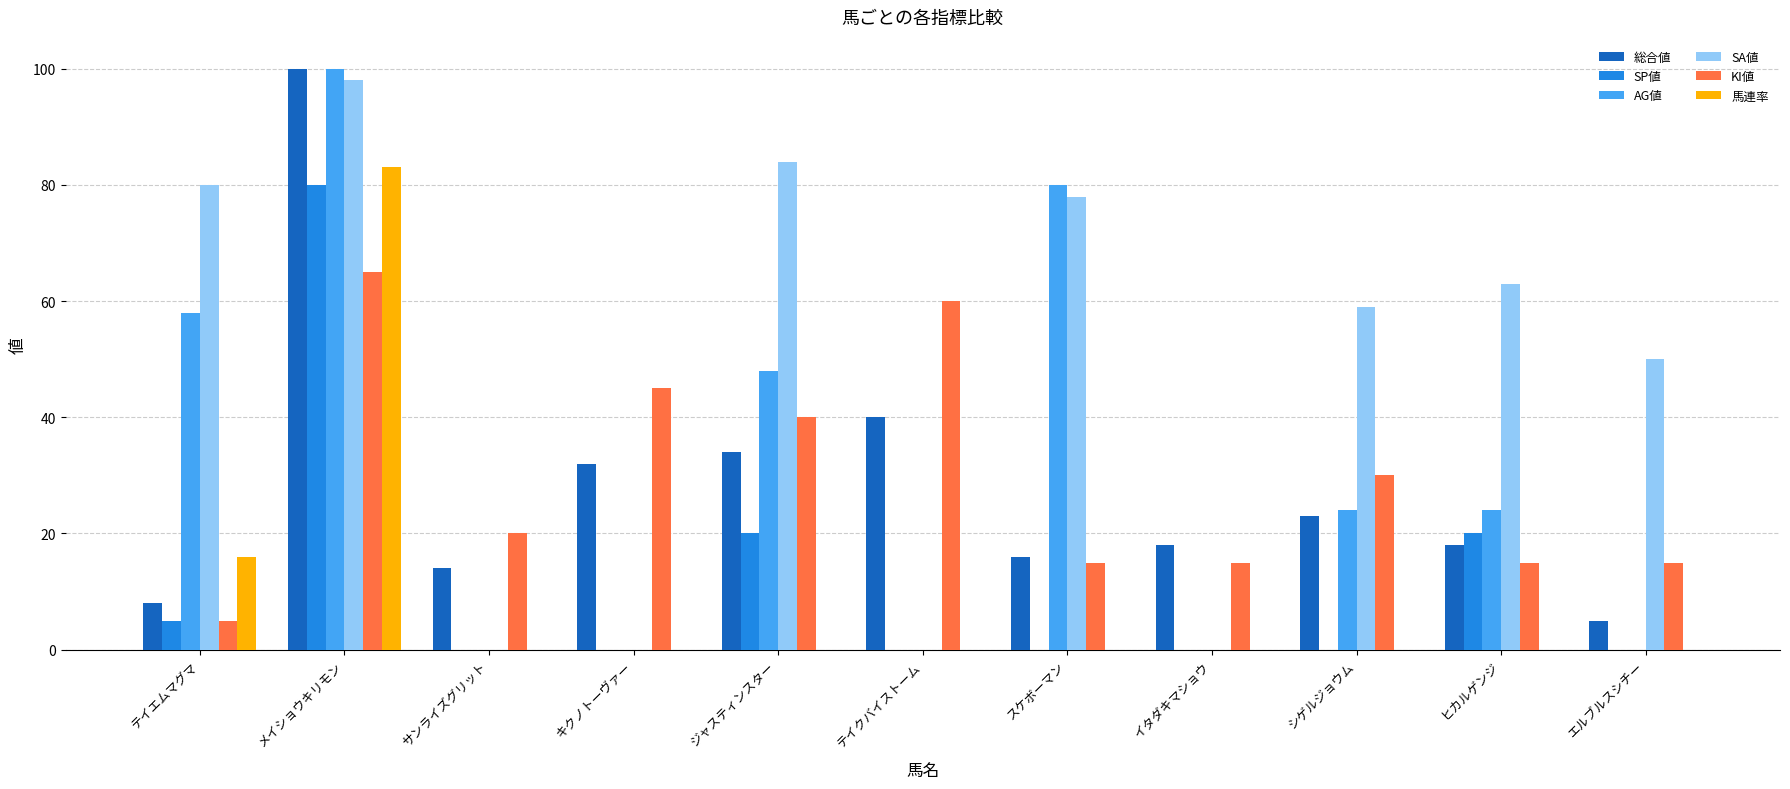

What are all the series names shown in the legend?

総合値, SP値, AG値, SA値, KI値, 馬連率